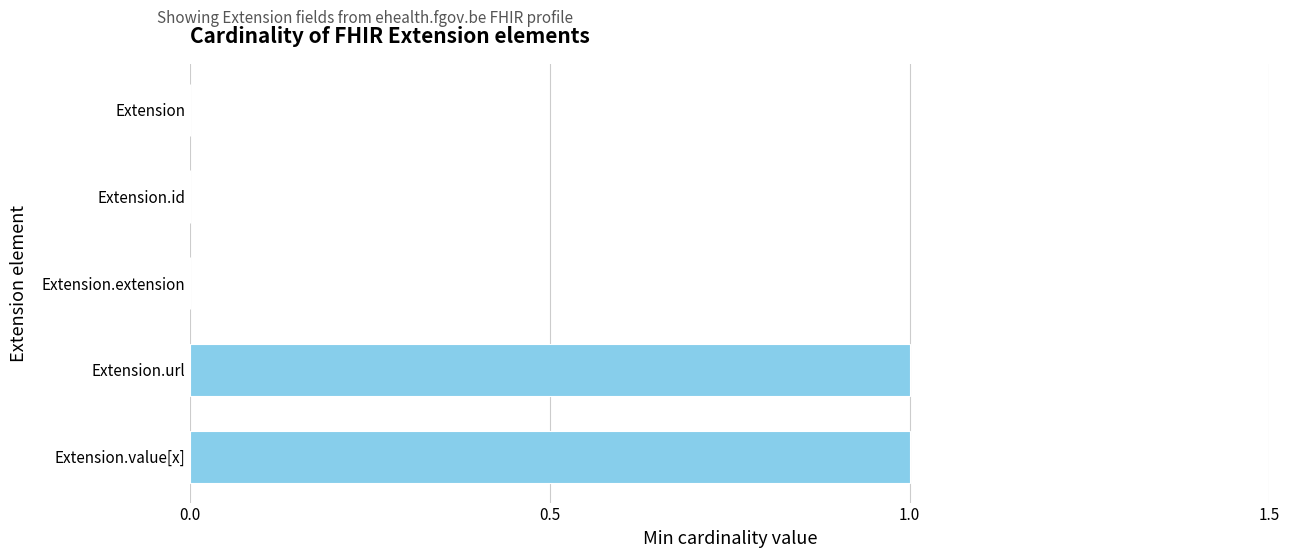

True or false: the data shows 0 at Extension.url.

False